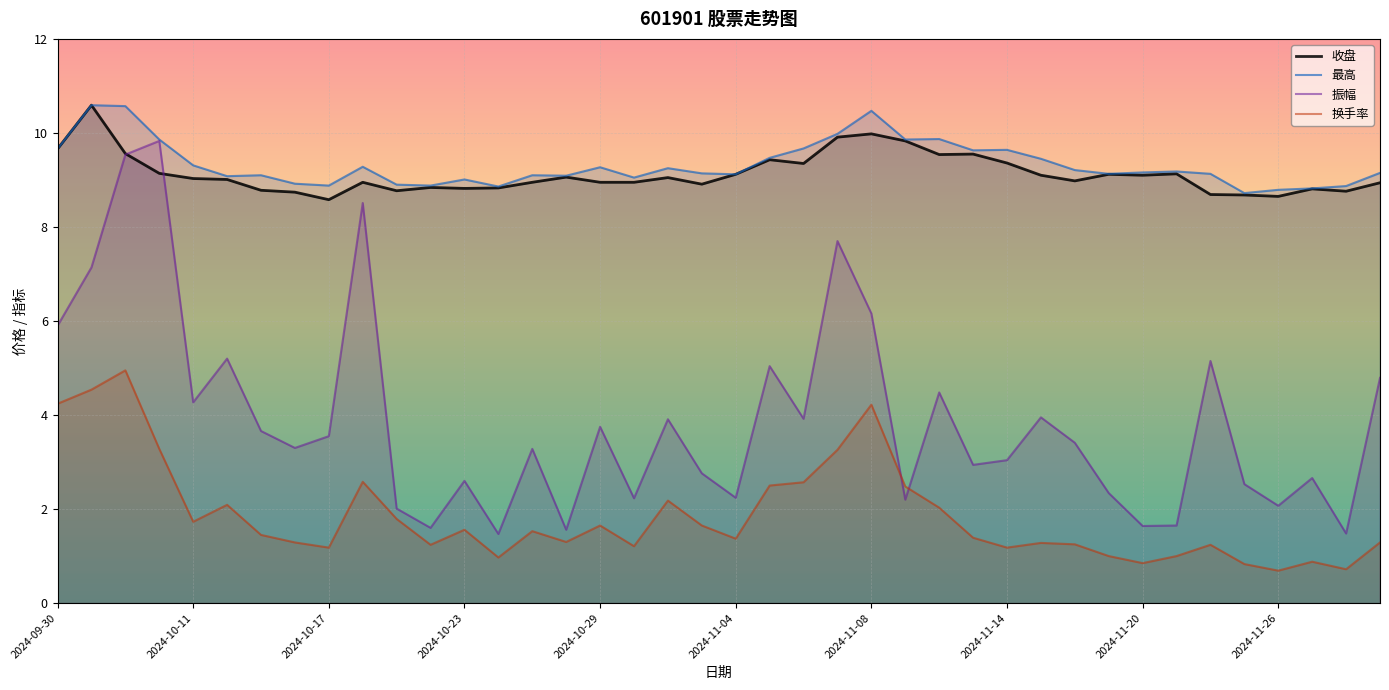

What is the lowest value of the 振幅 series?

1.5